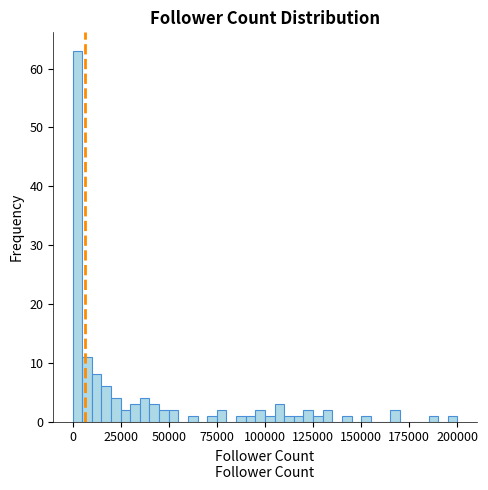

Around what value on the x-axis is the tallest bar? Give the approximate position of its centre, as read against the axis.

5000